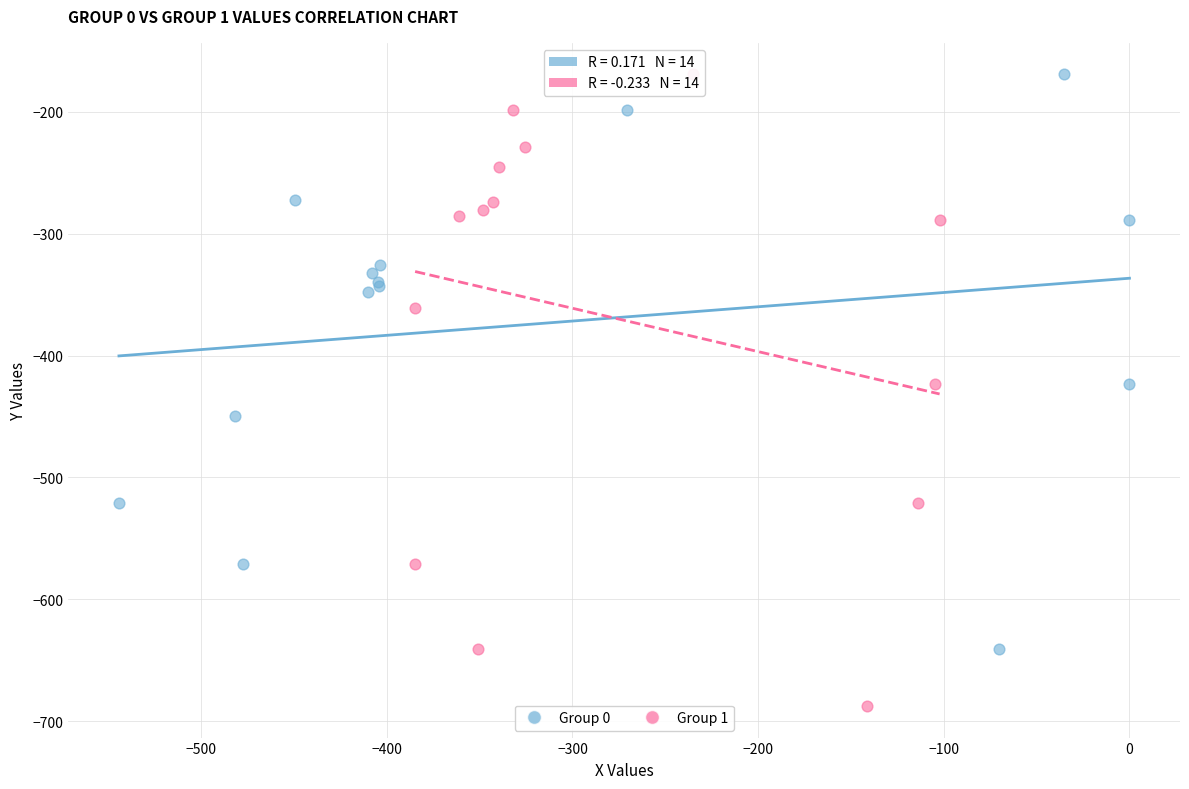

Which series reaches the minimum Y coordinate?

Group 1